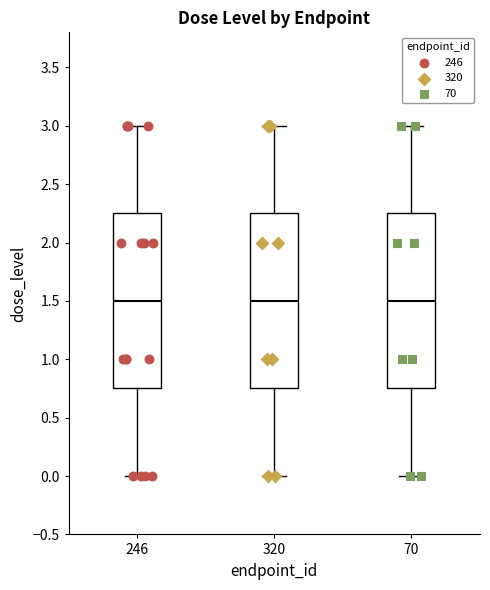

Reading left to right, read every box against the y-axis: the position of its median line, the range the box covers, and the ends of its whiskers. The values are not printed on the chart, so give them approximately, as read against the axis.

246: median 1.50, box 0.75 to 2.25, whiskers 0.00 to 3.00
320: median 1.50, box 0.75 to 2.25, whiskers 0.00 to 3.00
70: median 1.50, box 0.75 to 2.25, whiskers 0.00 to 3.00